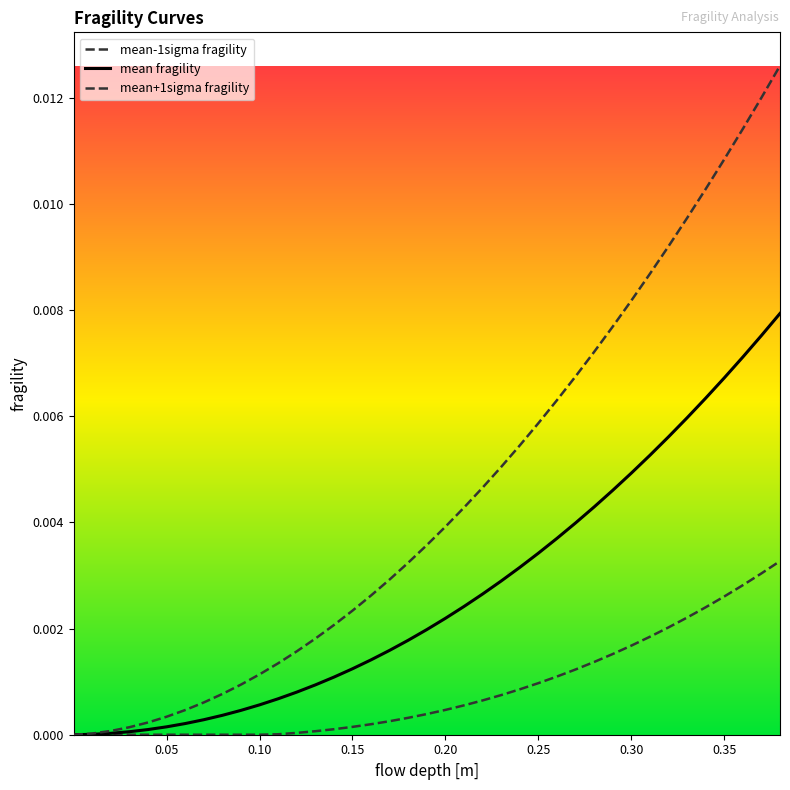

Is this an area chart (filled region under the line)?

No